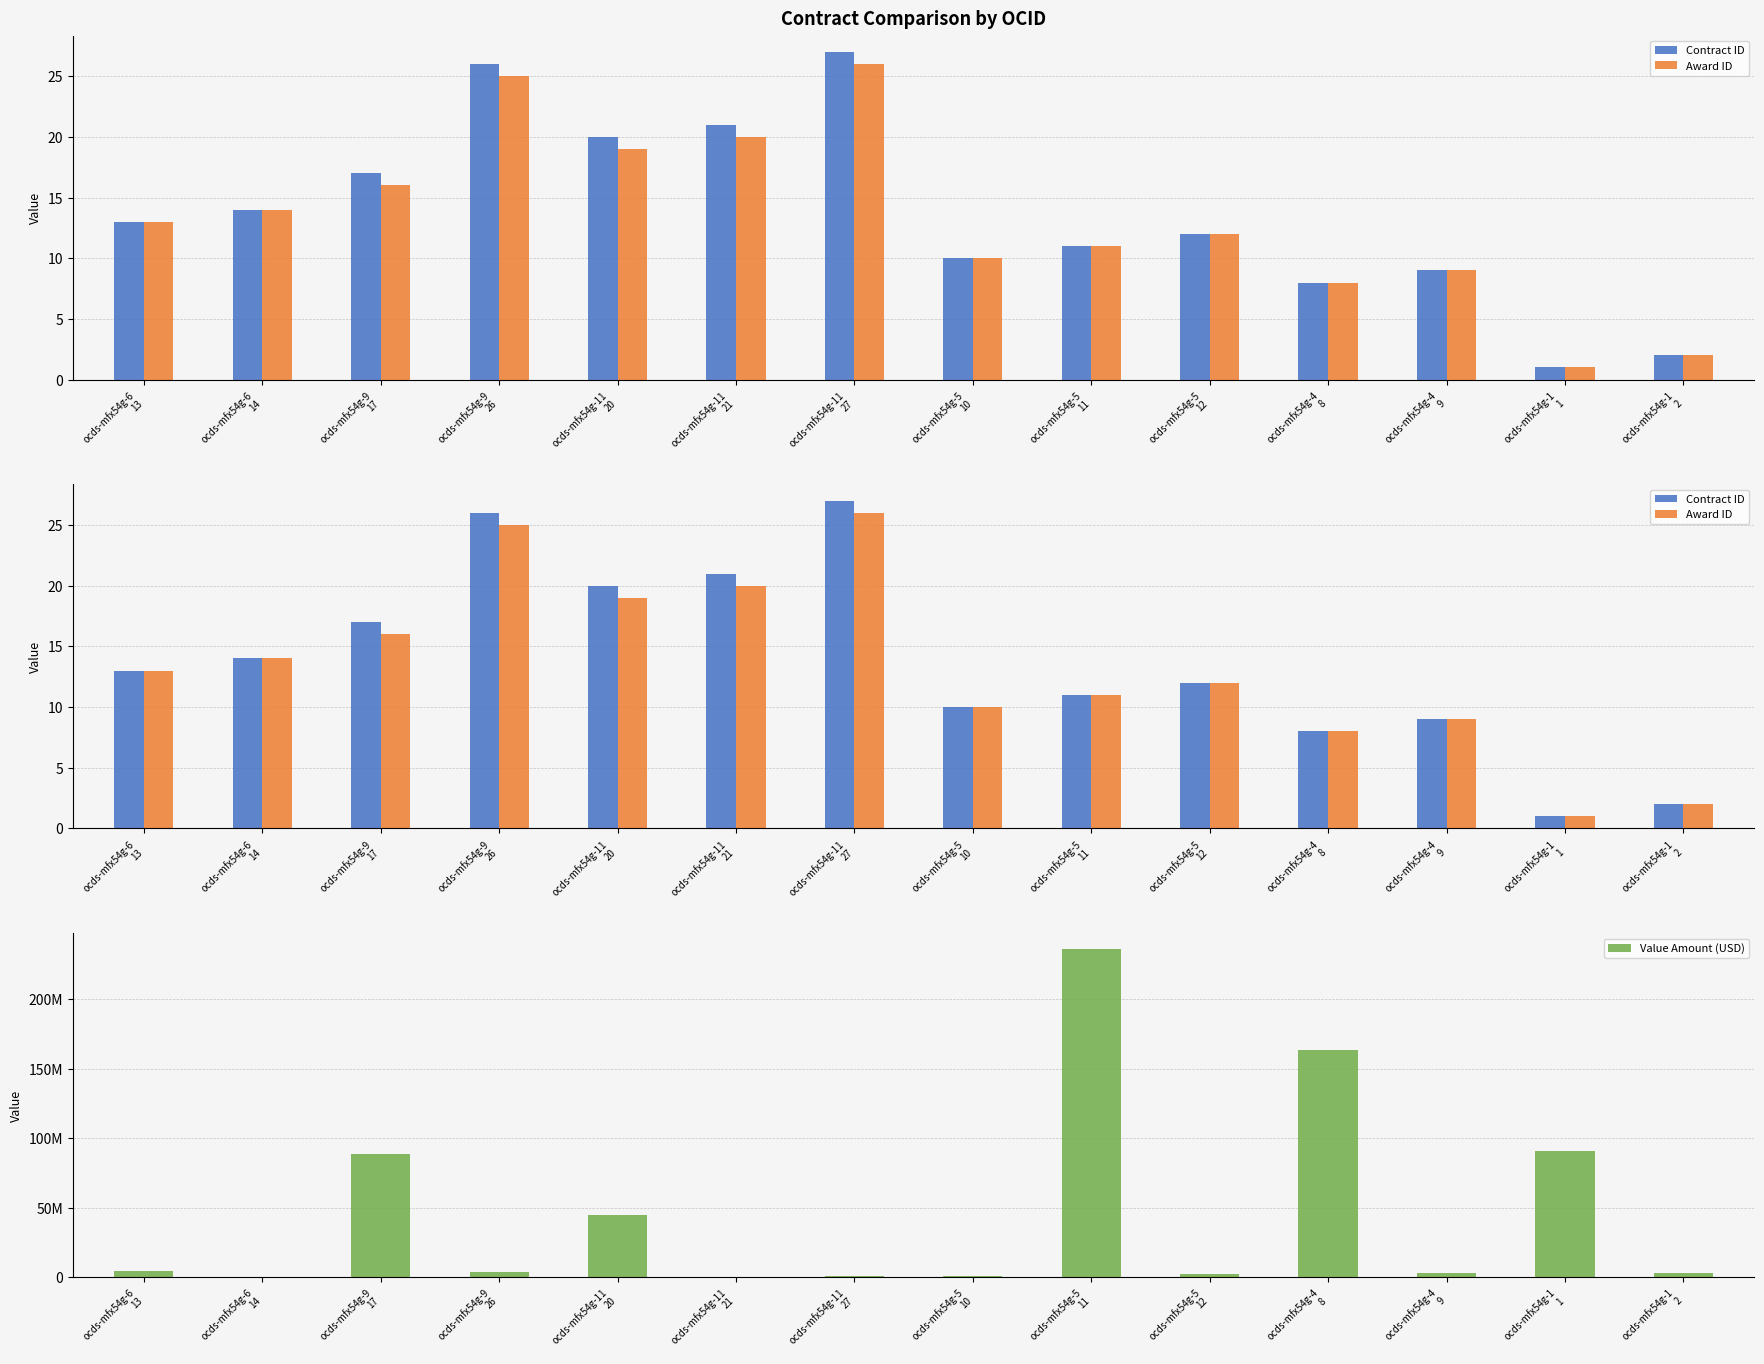

What is the label of the 2nd bar from the left?

ocds-mfx54g-6
14